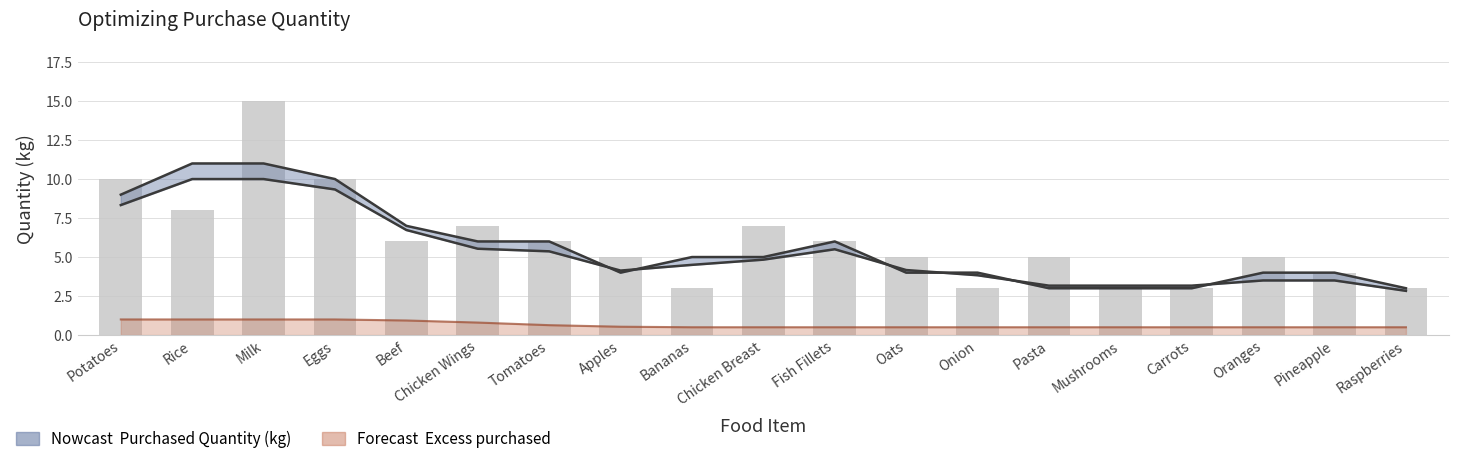

Which category has the lowest value across all series?

Bananas